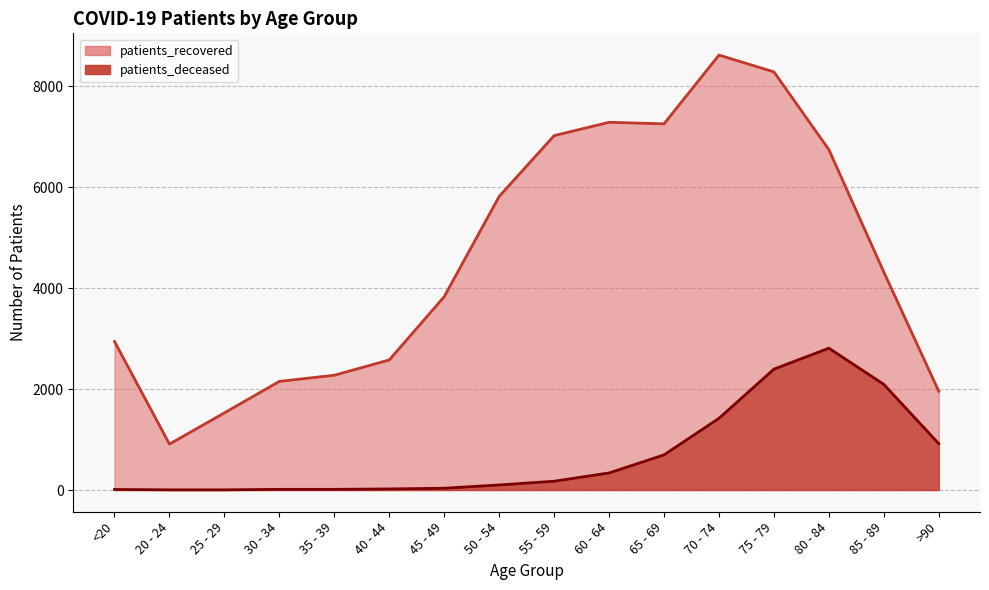

What is the total value across all series at 40 - 44?

2599